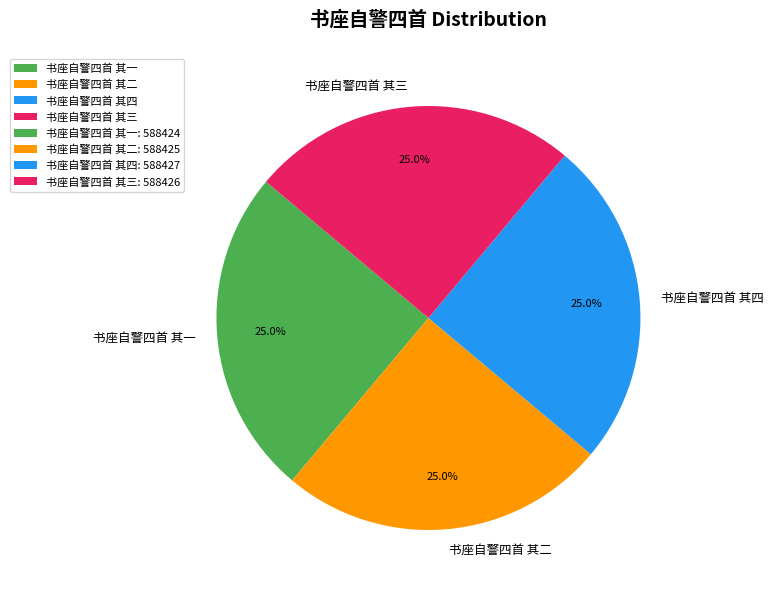

What is the ratio of the value at 书座自警四首 其三 to the value at 书座自警四首 其四?

1.0